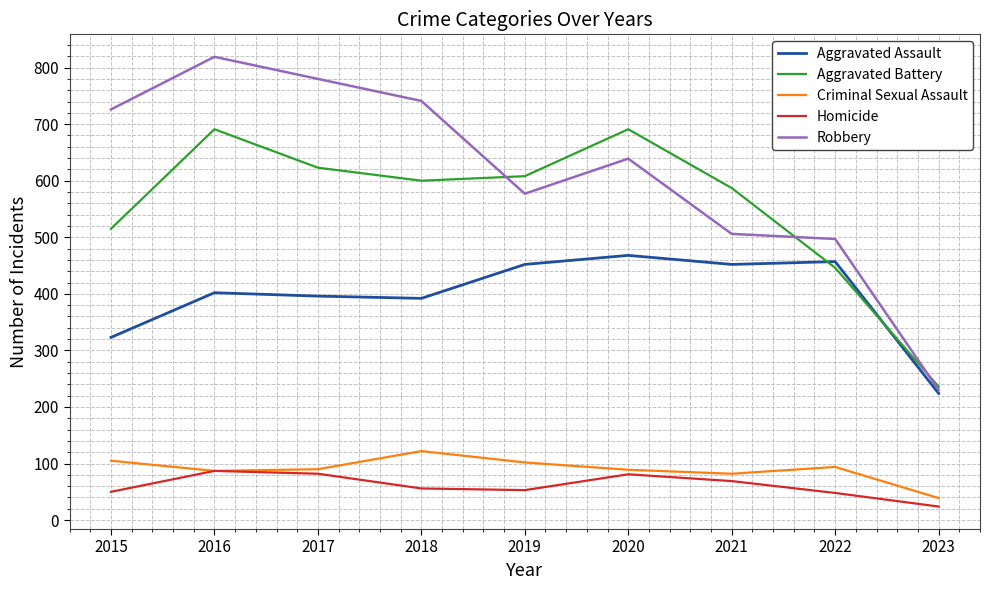

List the series in order of their peak value, lowest first.

Homicide, Criminal Sexual Assault, Aggravated Assault, Aggravated Battery, Robbery